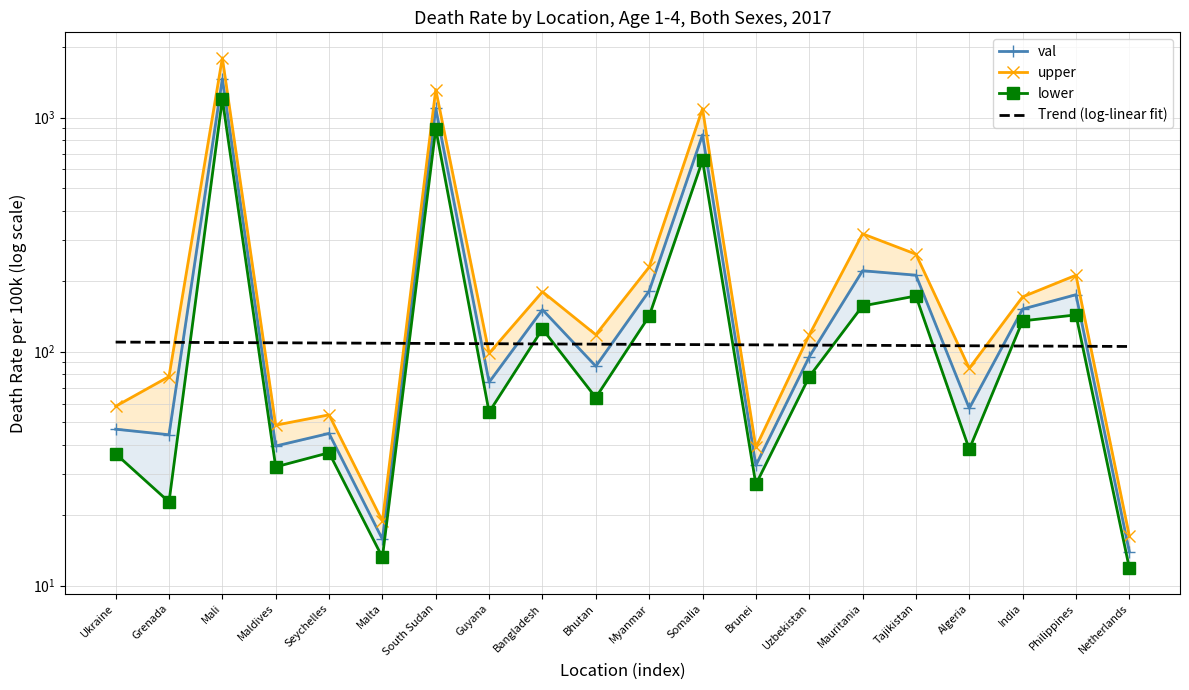

What is the minimum value for lower?

11.9